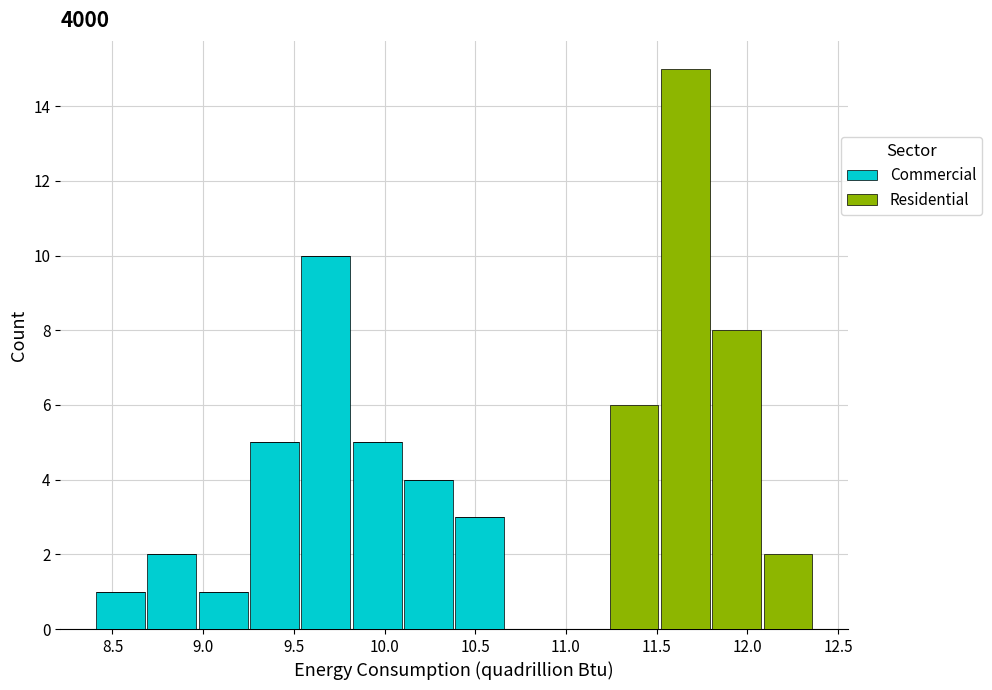

Reading left to right, transcribe this chart: for each stacked bar, give the range it covers on the x-axis and its total height. Neither the bar edges nor the heights are printed on the chart, so give them approximately, as read against the axes.

8.40 to 8.70: 1
8.70 to 8.95: 2
8.95 to 9.25: 1
9.25 to 9.55: 5
9.55 to 9.80: 10
9.80 to 10.10: 5
10.10 to 10.40: 4
10.40 to 10.65: 3
10.65 to 10.95: 0
10.95 to 11.25: 0
11.25 to 11.50: 6
11.50 to 11.80: 15
11.80 to 12.10: 8
12.10 to 12.35: 2